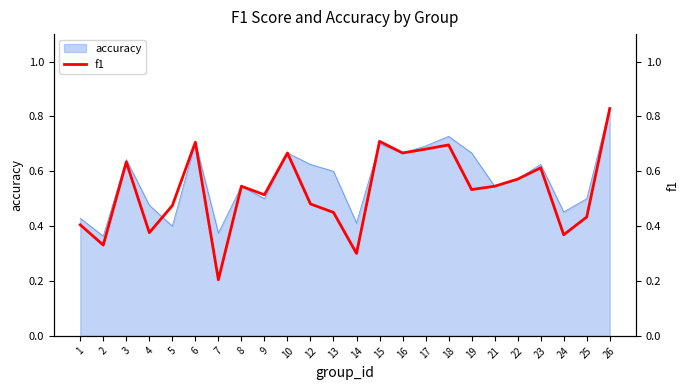

How many points are higher than both their immediate neighbors (excluding endpoints)?

7